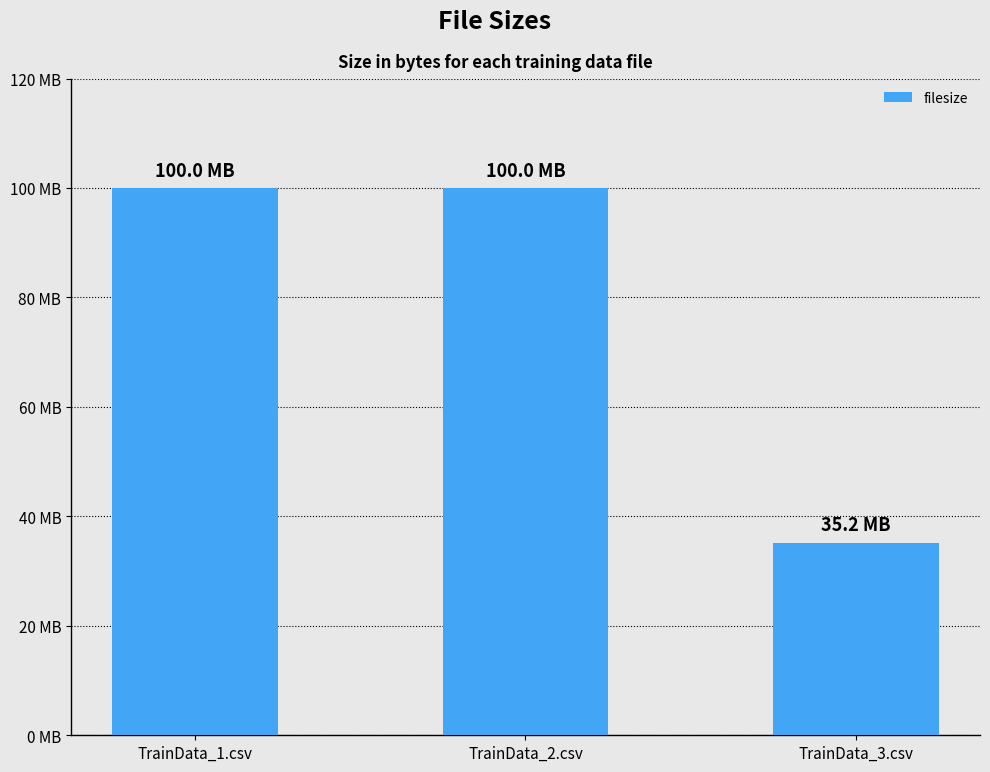

List the labels in order of value, largest first.

TrainData_1.csv, TrainData_2.csv, TrainData_3.csv